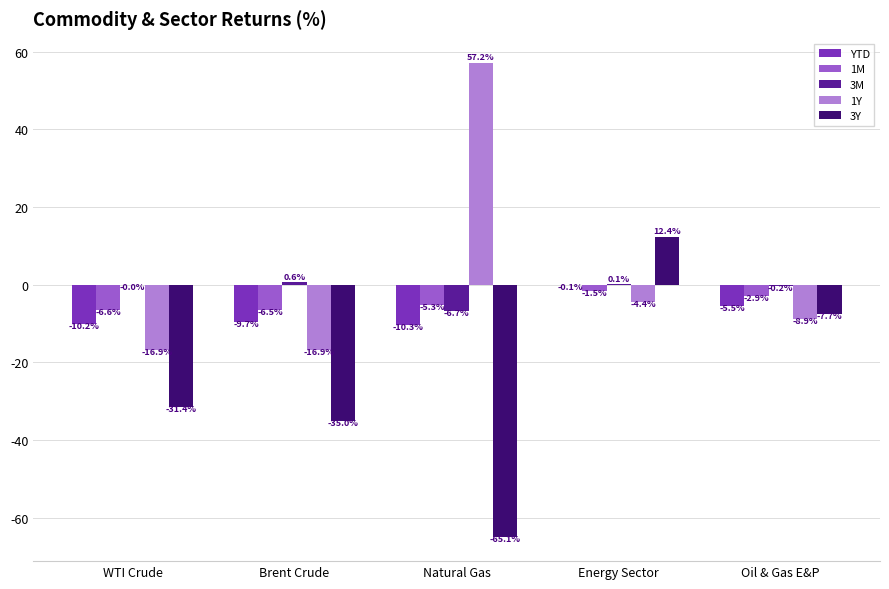

Is it true that 1M equals -6.5 at Brent Crude?

True